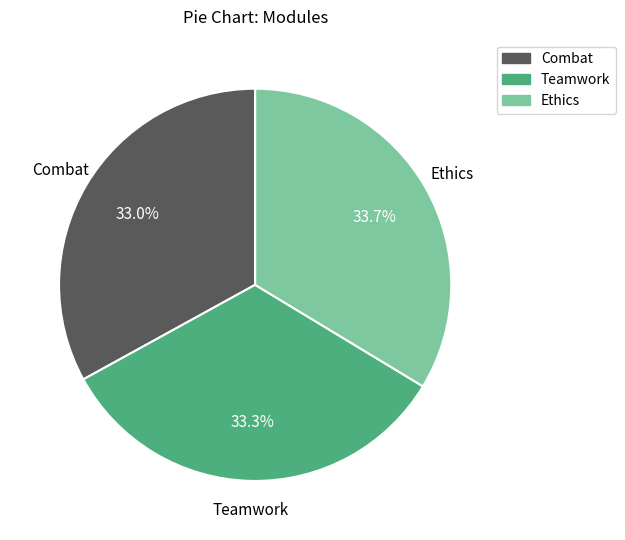

Does Ethics account for over 50% of the chart?

No